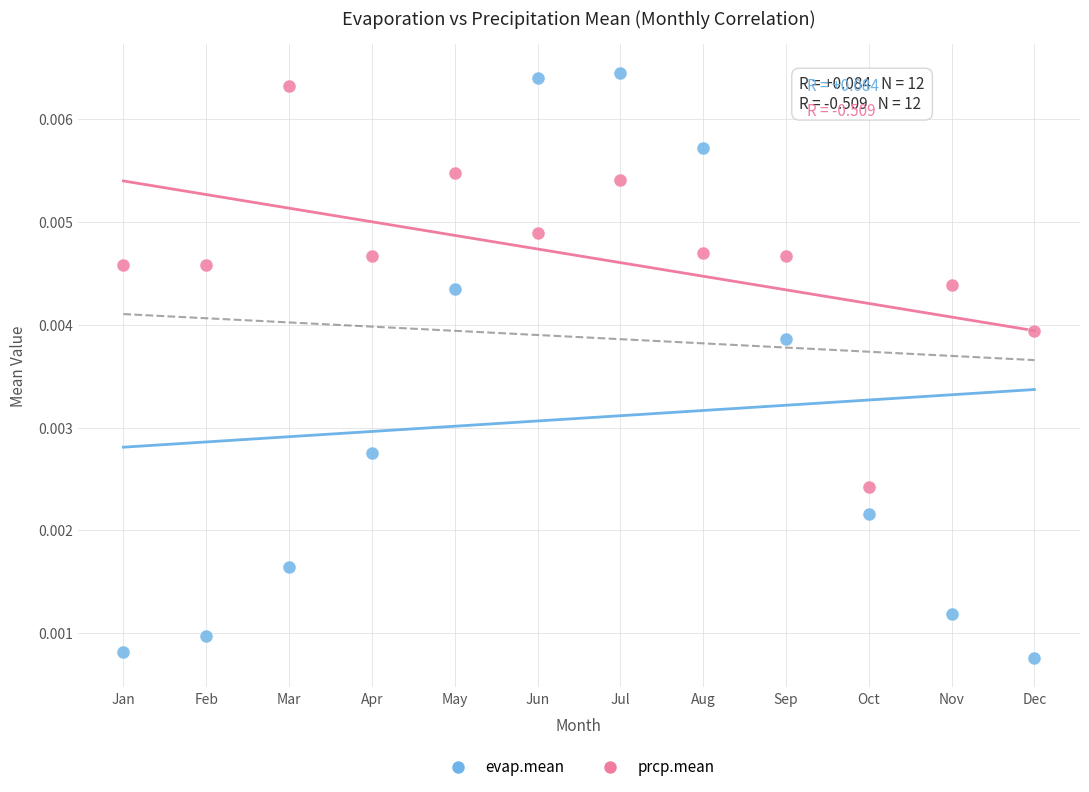

Which series contains the highest Y value?

evap.mean